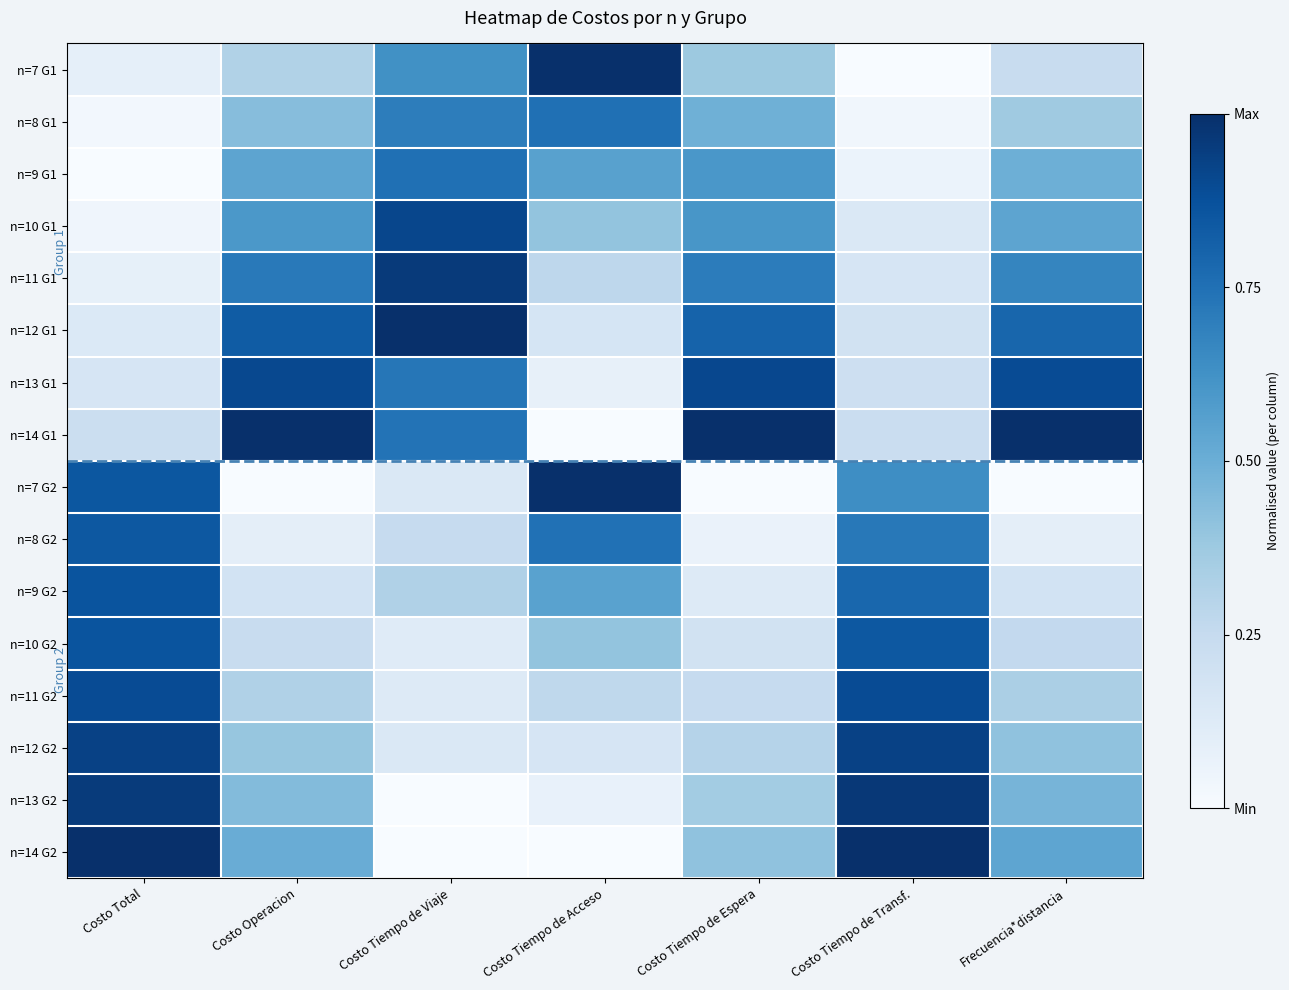

At which category is the sum across all series the highest?

Costo Total